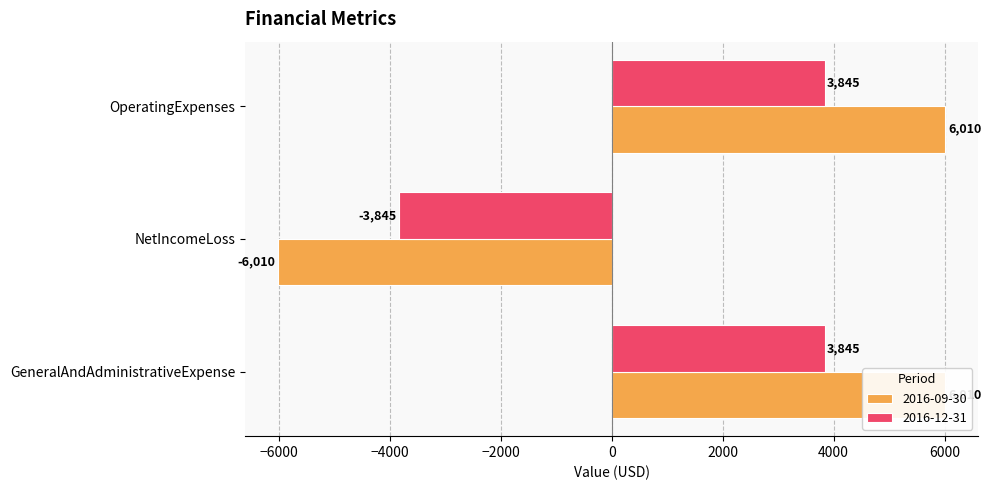

What is the spread (max minus min) of values at NetIncomeLoss?

2165